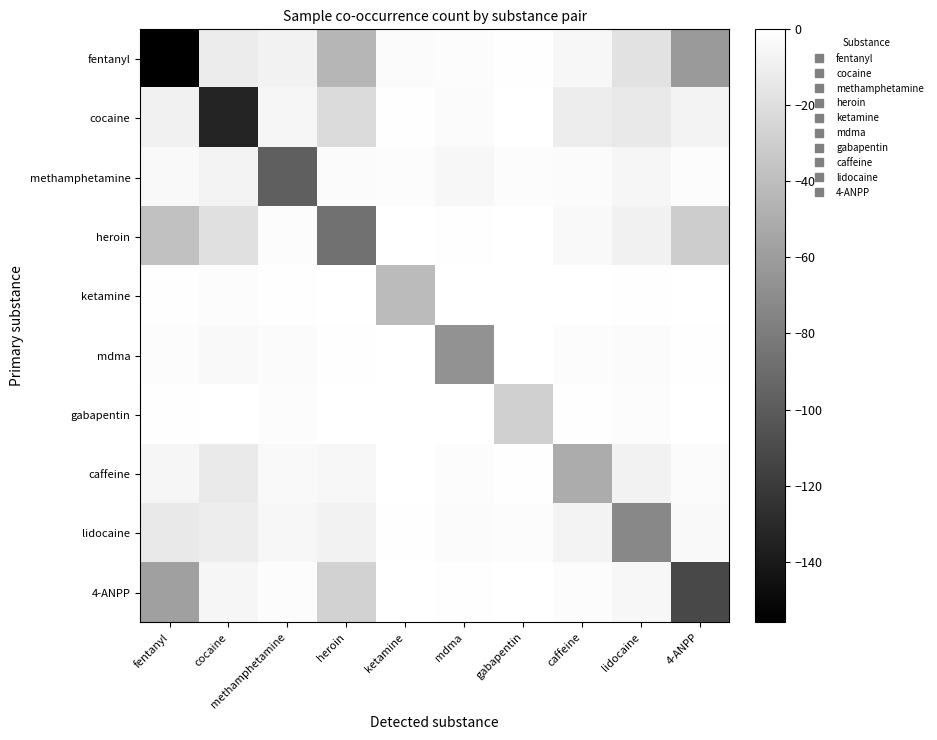

Reading left to right, extract all data points from this chart.

fentanyl: fentanyl=-156	cocaine=-12	methamphetamine=-8	heroin=-45	ketamine=-3	mdma=-2	gabapentin=-1	caffeine=-5	lidocaine=-18	4-ANPP=-62
cocaine: fentanyl=-9	cocaine=-134	methamphetamine=-6	heroin=-22	ketamine=-1	mdma=-3	gabapentin=0	caffeine=-11	lidocaine=-14	4-ANPP=-7
methamphetamine: fentanyl=-4	cocaine=-7	methamphetamine=-98	heroin=-3	ketamine=-2	mdma=-5	gabapentin=-2	caffeine=-3	lidocaine=-6	4-ANPP=-2
heroin: fentanyl=-38	cocaine=-19	methamphetamine=-2	heroin=-87	ketamine=0	mdma=-1	gabapentin=0	caffeine=-4	lidocaine=-9	4-ANPP=-31
ketamine: fentanyl=-1	cocaine=-2	methamphetamine=-1	heroin=0	ketamine=-42	mdma=0	gabapentin=0	caffeine=0	lidocaine=-1	4-ANPP=0
mdma: fentanyl=-2	cocaine=-4	methamphetamine=-3	heroin=-1	ketamine=0	mdma=-67	gabapentin=0	caffeine=-2	lidocaine=-3	4-ANPP=-1
gabapentin: fentanyl=-1	cocaine=0	methamphetamine=-2	heroin=0	ketamine=0	mdma=0	gabapentin=-29	caffeine=-1	lidocaine=-2	4-ANPP=0
caffeine: fentanyl=-6	cocaine=-13	methamphetamine=-4	heroin=-5	ketamine=0	mdma=-2	gabapentin=-1	caffeine=-51	lidocaine=-8	4-ANPP=-3
lidocaine: fentanyl=-14	cocaine=-11	methamphetamine=-5	heroin=-8	ketamine=-1	mdma=-3	gabapentin=-2	caffeine=-7	lidocaine=-73	4-ANPP=-4
4-ANPP: fentanyl=-58	cocaine=-6	methamphetamine=-2	heroin=-28	ketamine=0	mdma=-1	gabapentin=0	caffeine=-2	lidocaine=-5	4-ANPP=-112